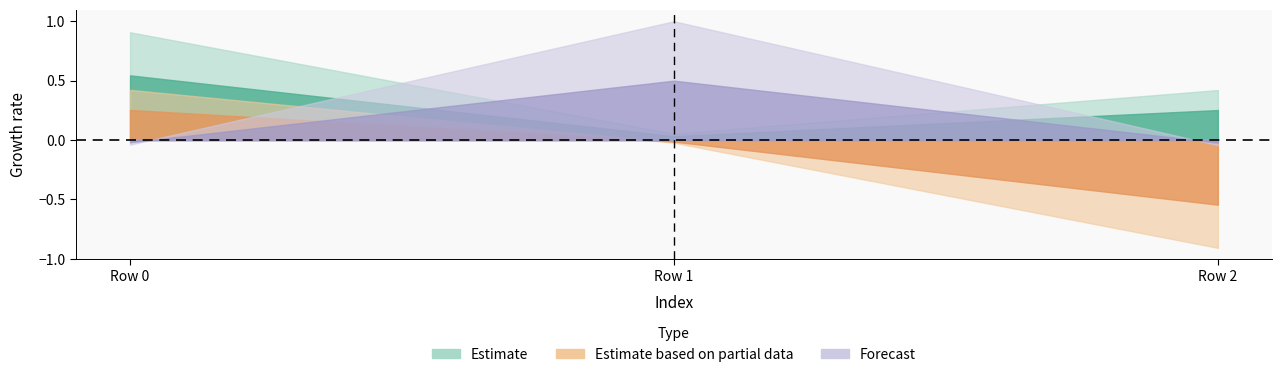

Reading left to right, list all the values displayed in this chart.

Estimate: 0.9	0.1	0.4
Estimate based on partial data: 0.4	-0.0	-0.9
Forecast: -0.0	1.0	-0.0